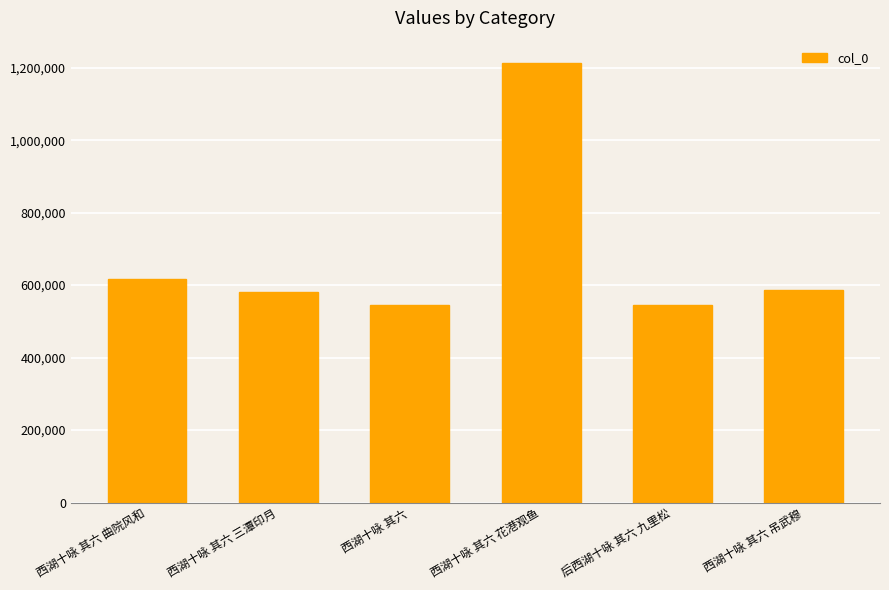

What is the change in value from 西湖十咏 其六 三潭印月 to 西湖十咏 其六 花港观鱼?

+631740